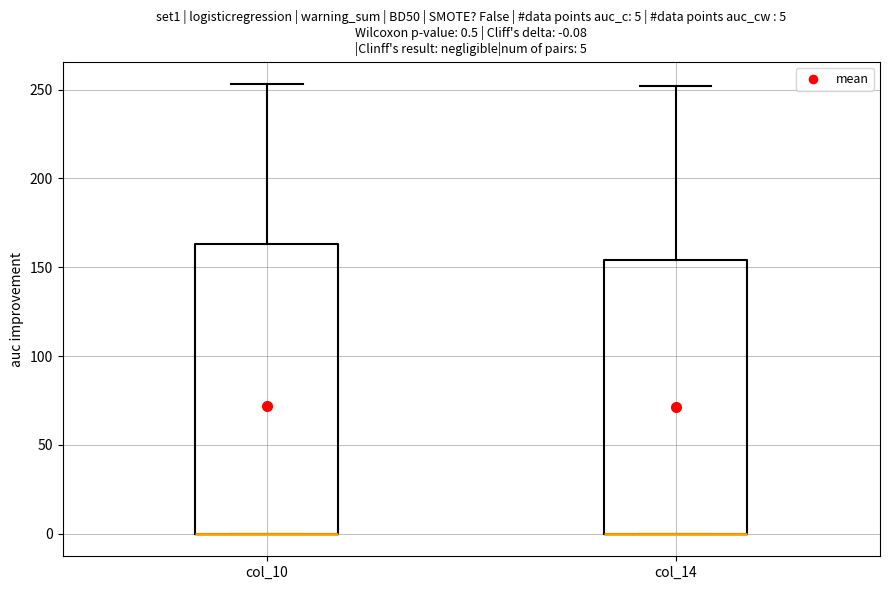

Comparing the boxes themselves (not the whiskers), which one is the tallest?

col_10